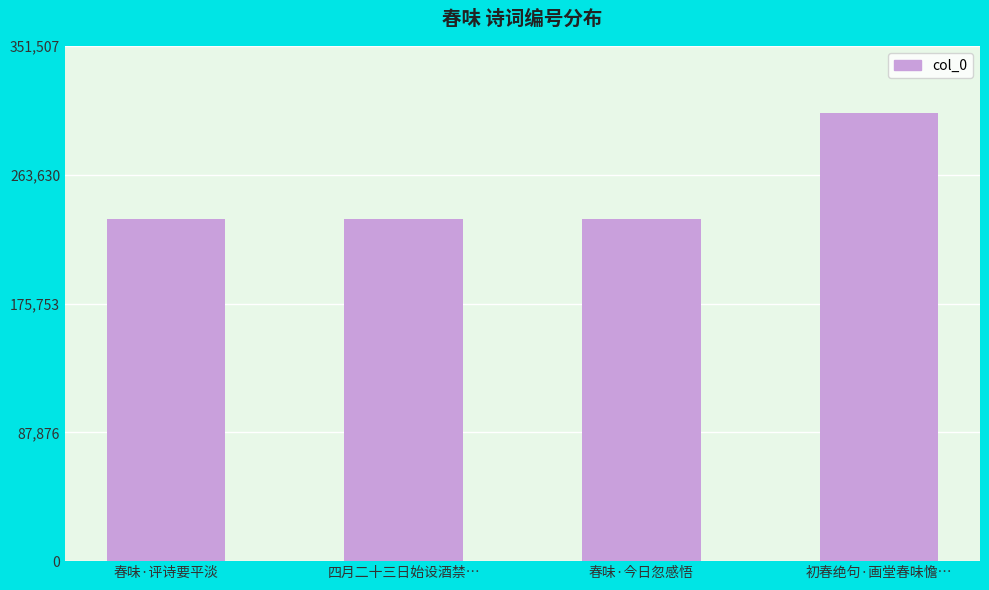

Which label corresponds to the largest value in the chart?

初春绝句·画堂春味憺…